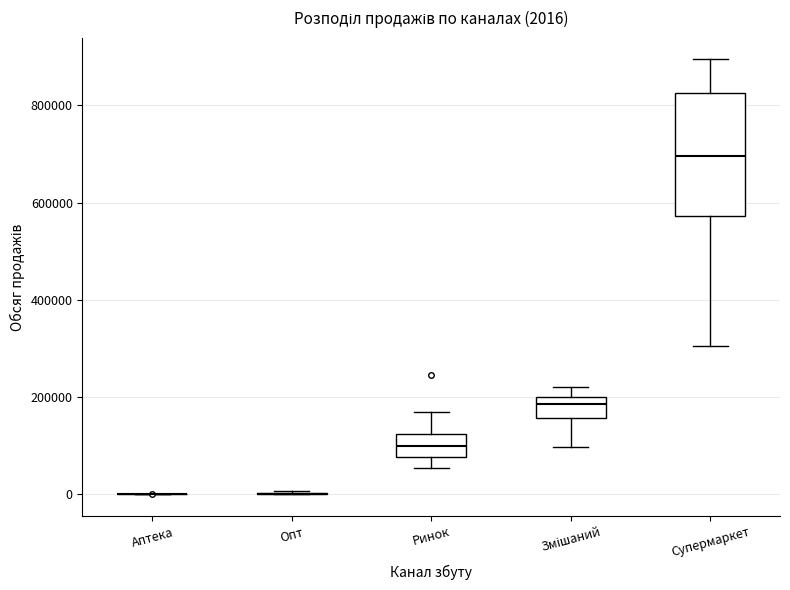

Comparing the boxes themselves (not the whiskers), which one is the tallest?

Супермаркет